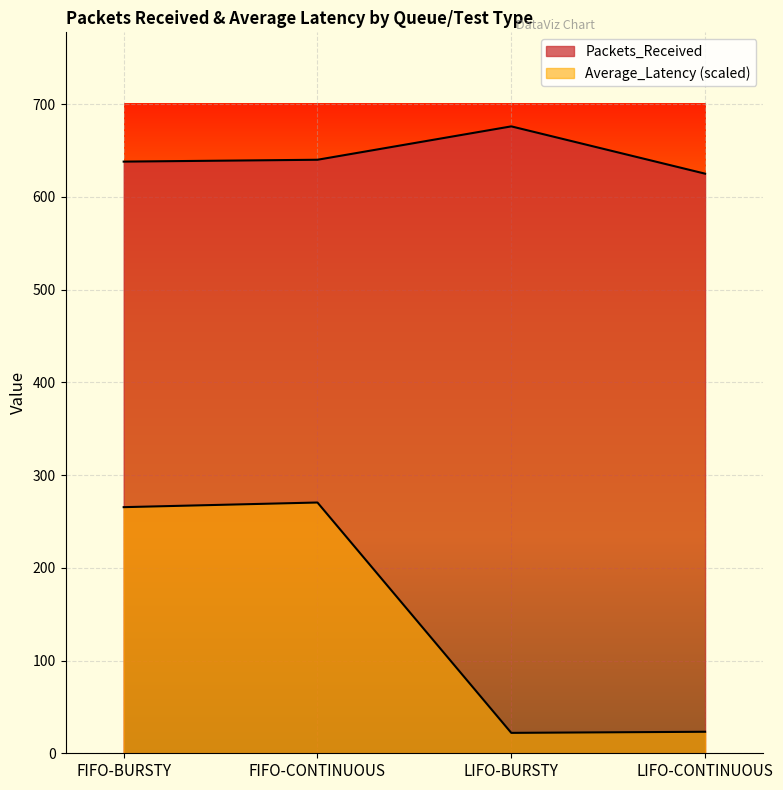

What is the difference between the highest and lowest values at LIFO-BURSTY?

654.0